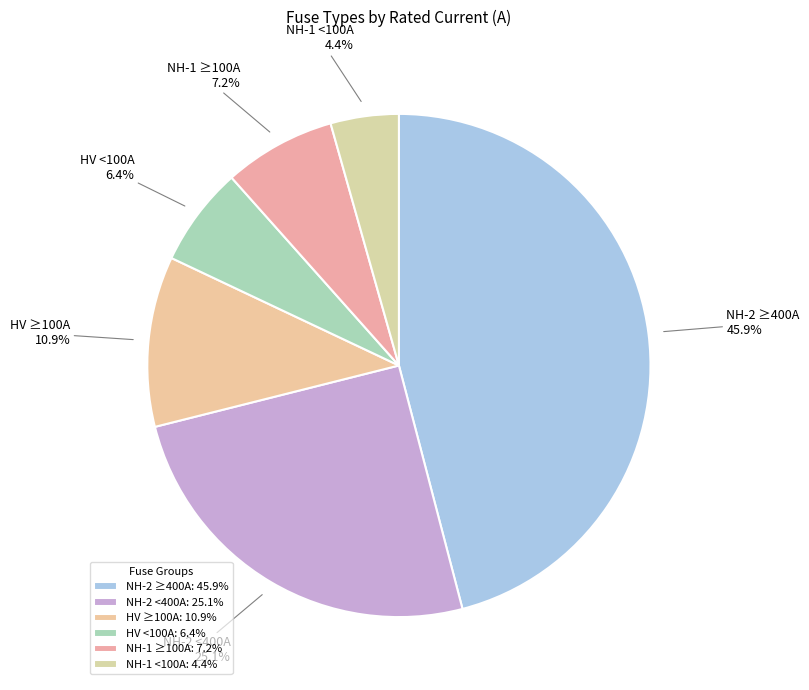

Combined, what portion of the pie is HV <100A and NH-2 <400A?

31.5%